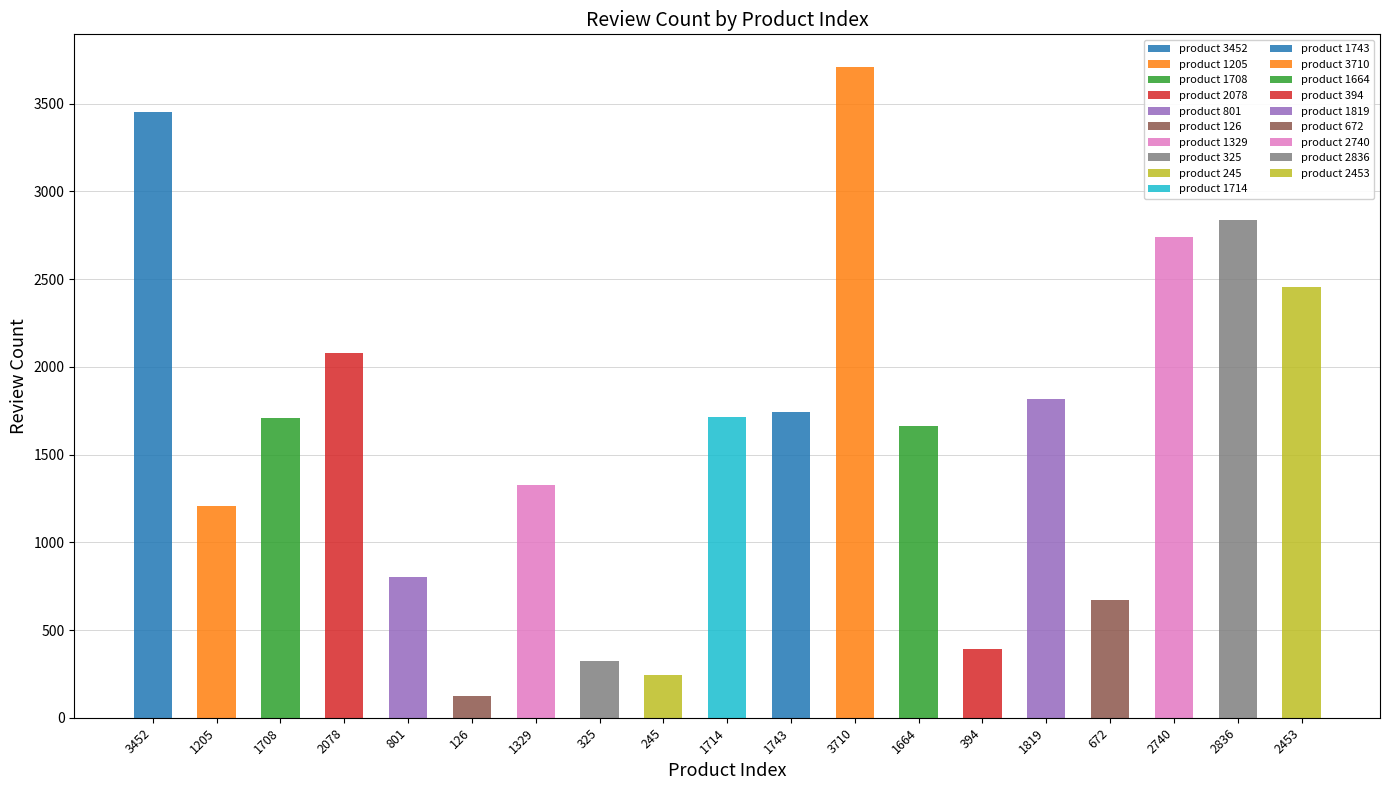

Reading right to left, extract all data points from this chart.

2453=2453	2836=2836	2740=2740	672=672	1819=1819	394=394	1664=1664	3710=3710	1743=1743	1714=1714	245=245	325=325	1329=1329	126=126	801=801	2078=2078	1708=1708	1205=1205	3452=3452